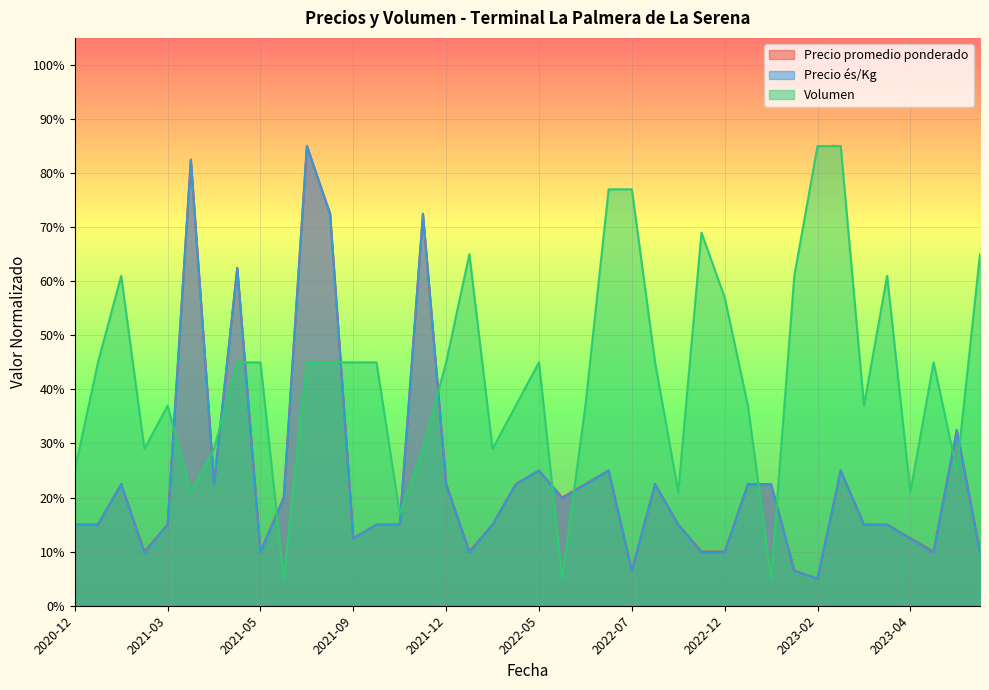

True or false: Precio promedio ponderado has more than 1 interior local peaks.

True